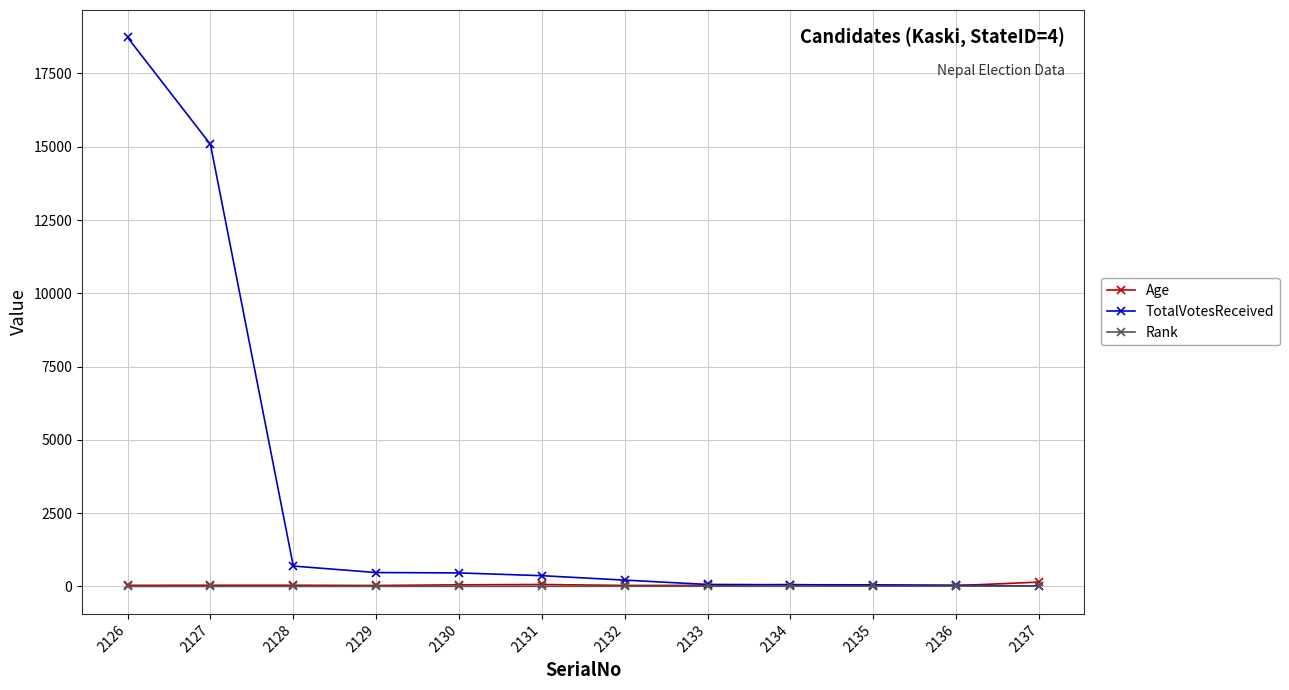

Which series has the widest spread of values?

TotalVotesReceived